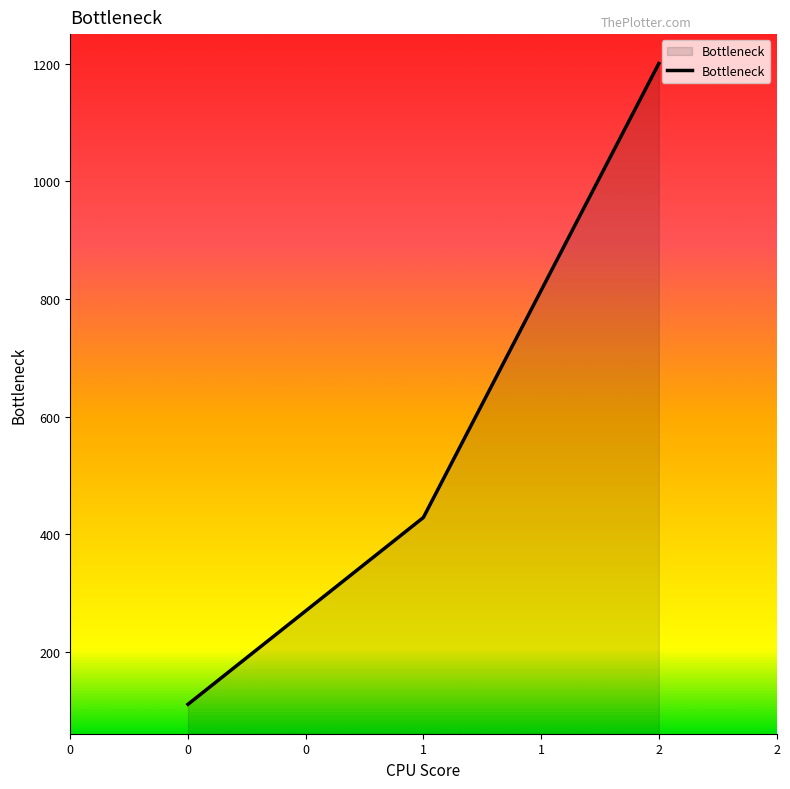

What value does the data have at 0?

111.1